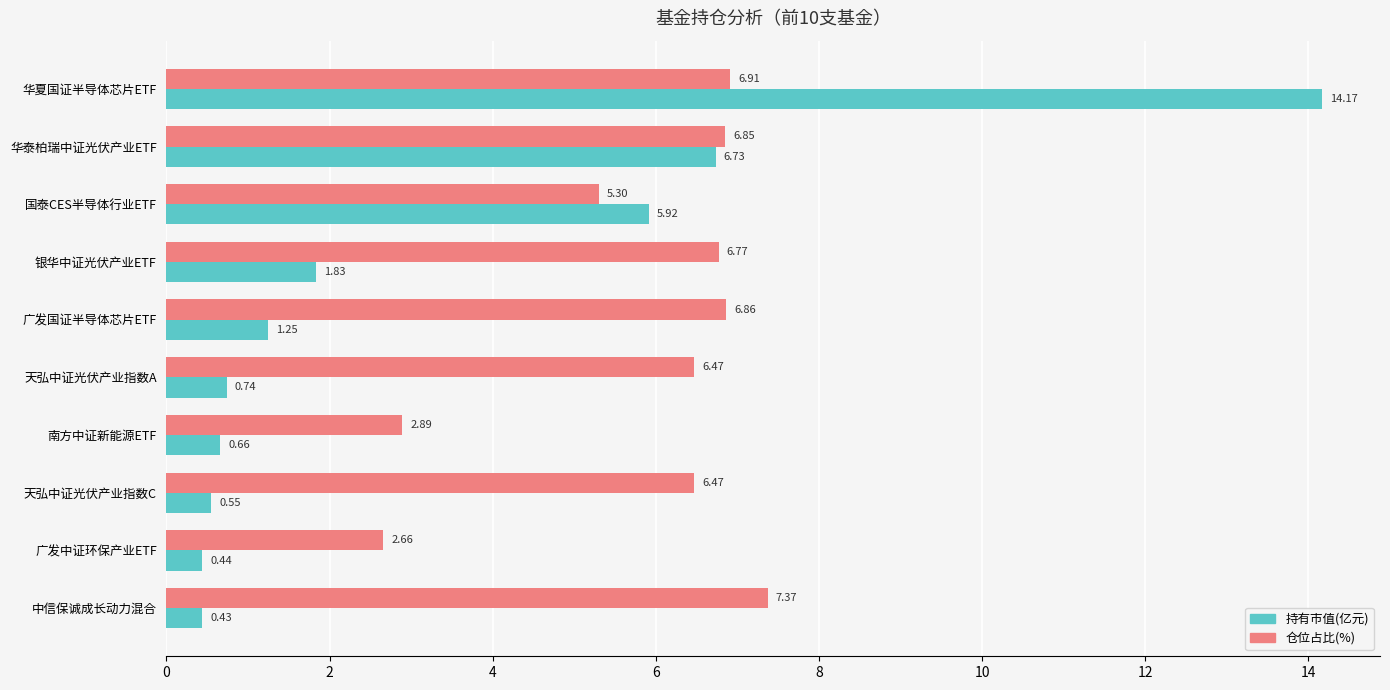

How many distinct data groups are displayed?

2